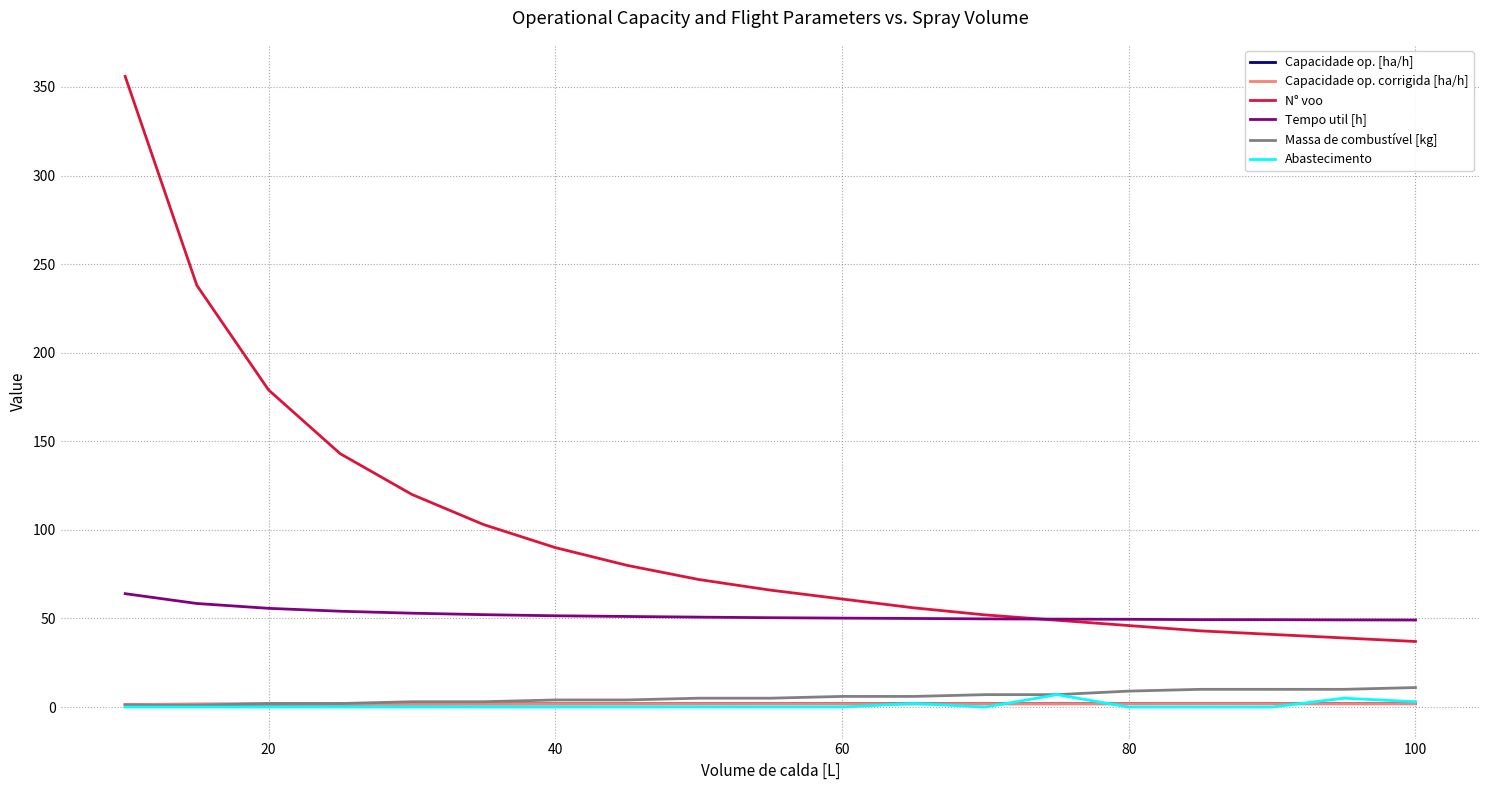

Is this an area chart (filled region under the line)?

No